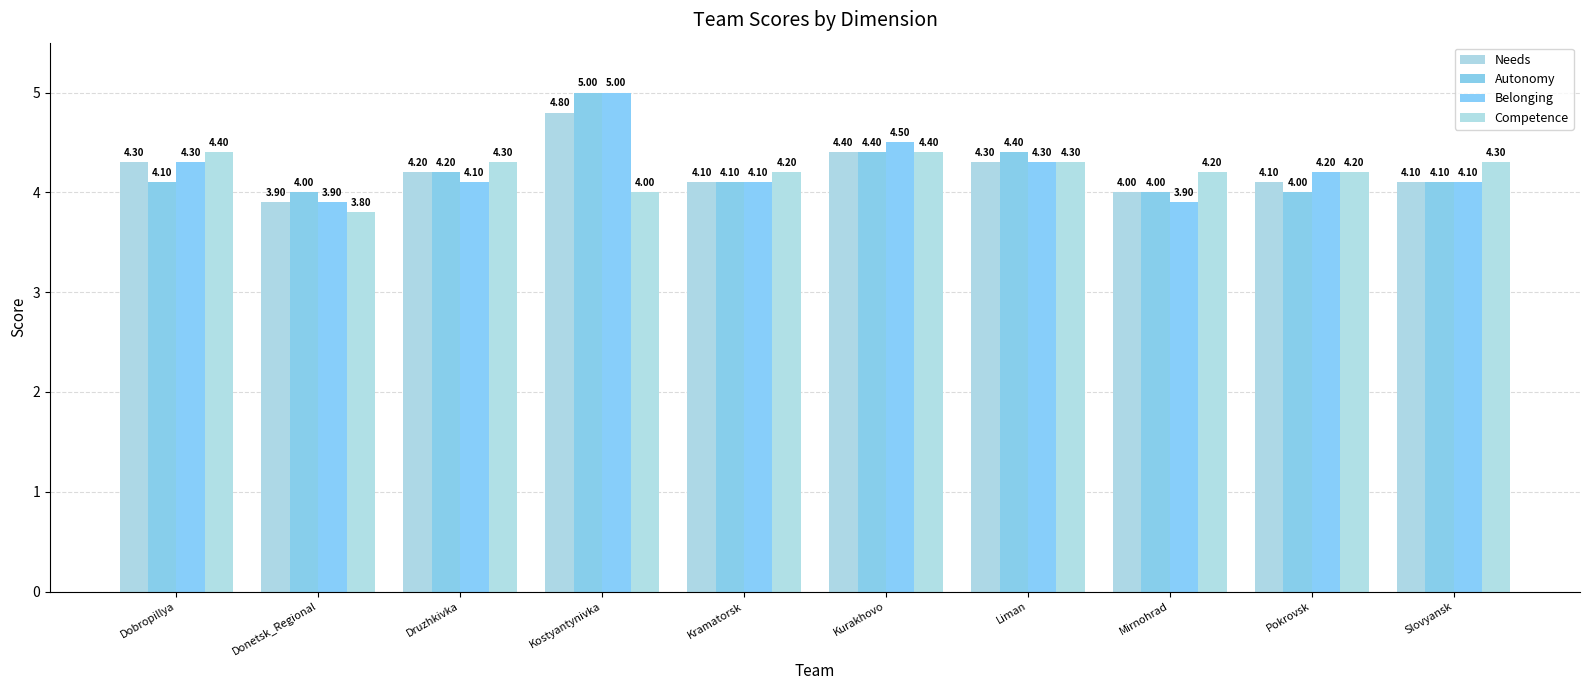

What is the total value across all series at Slovyansk?

16.6